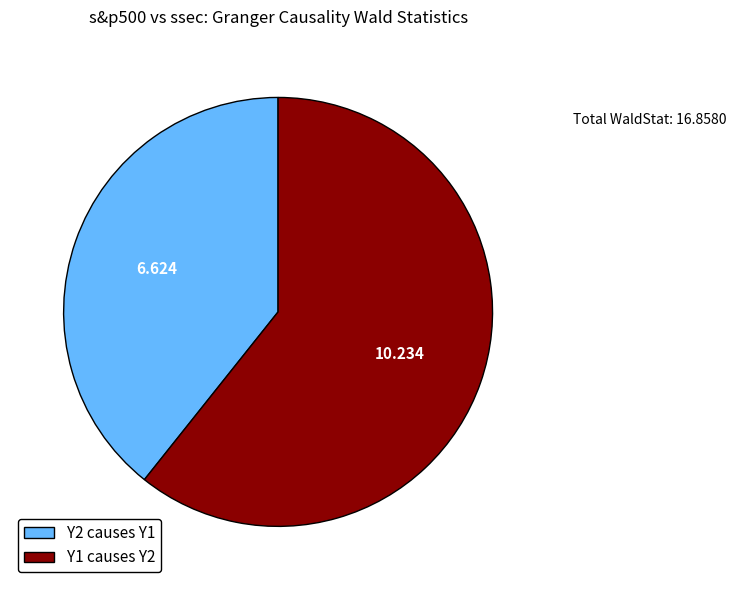

Does Y1 causes Y2 account for over 50% of the chart?

Yes